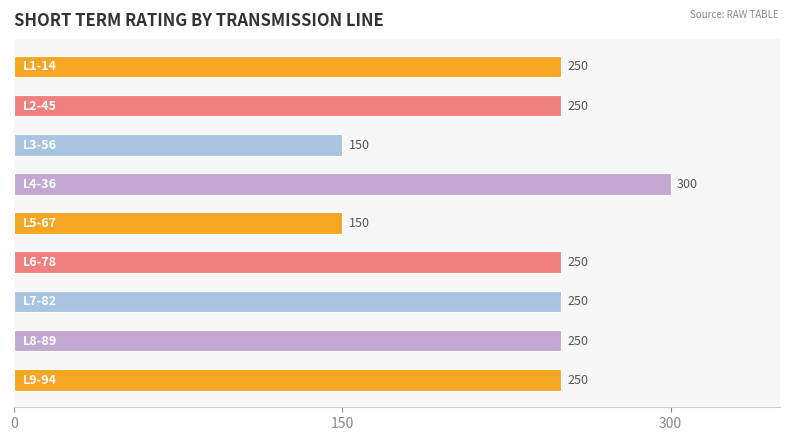

What is the difference between the maximum and second lowest values?

150